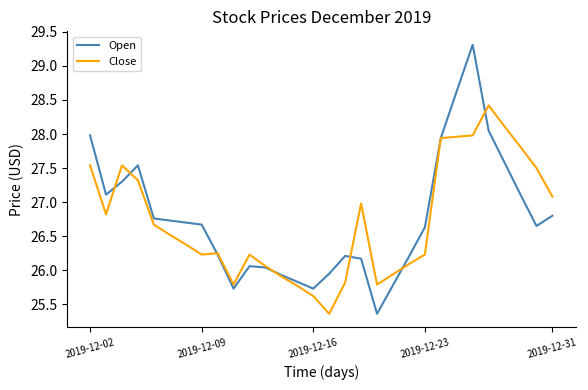

Rank the series by their maximum value, from lowest to highest.

Close, Open